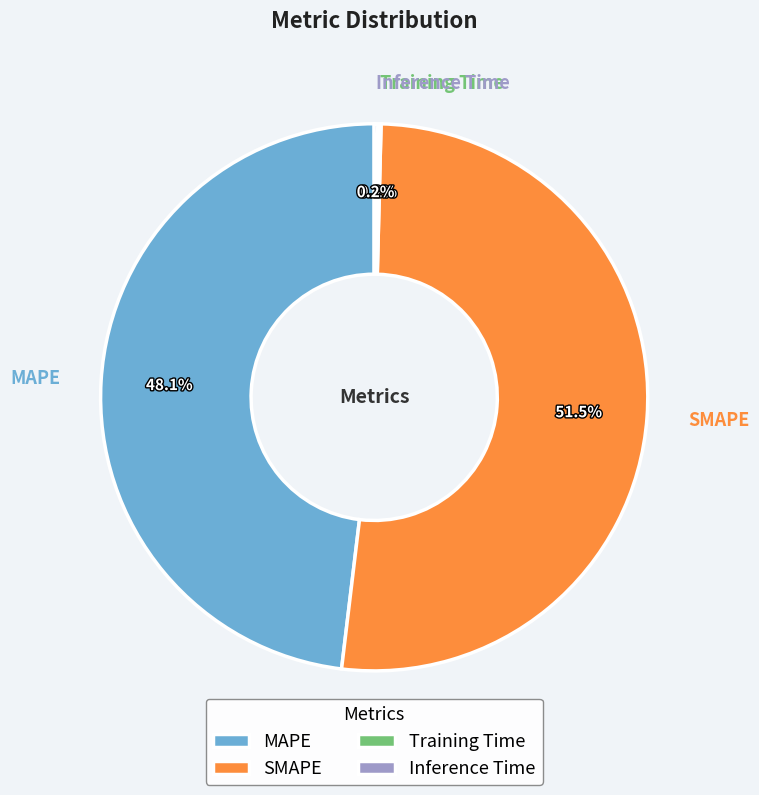

Is it true that MAPE is 48% of the pie?

True